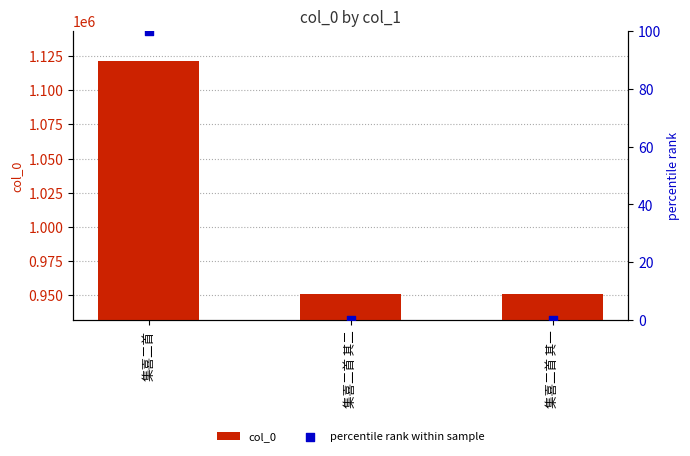

Which series has the widest spread of Y values?

col_0